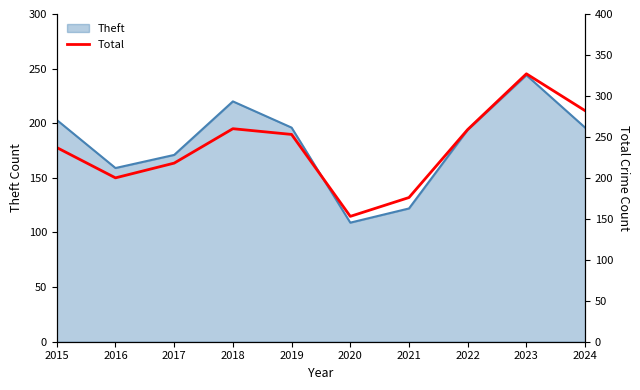

Where does the data first go above 253?

2018